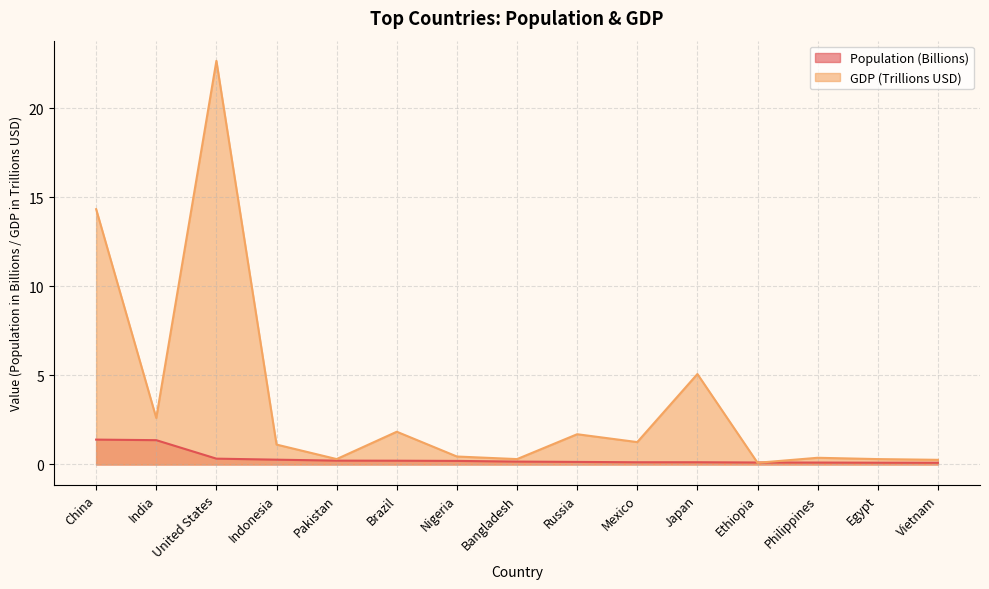

List the series in order of their overall mean, lowest first.

Population (Billions), GDP (Trillions USD)